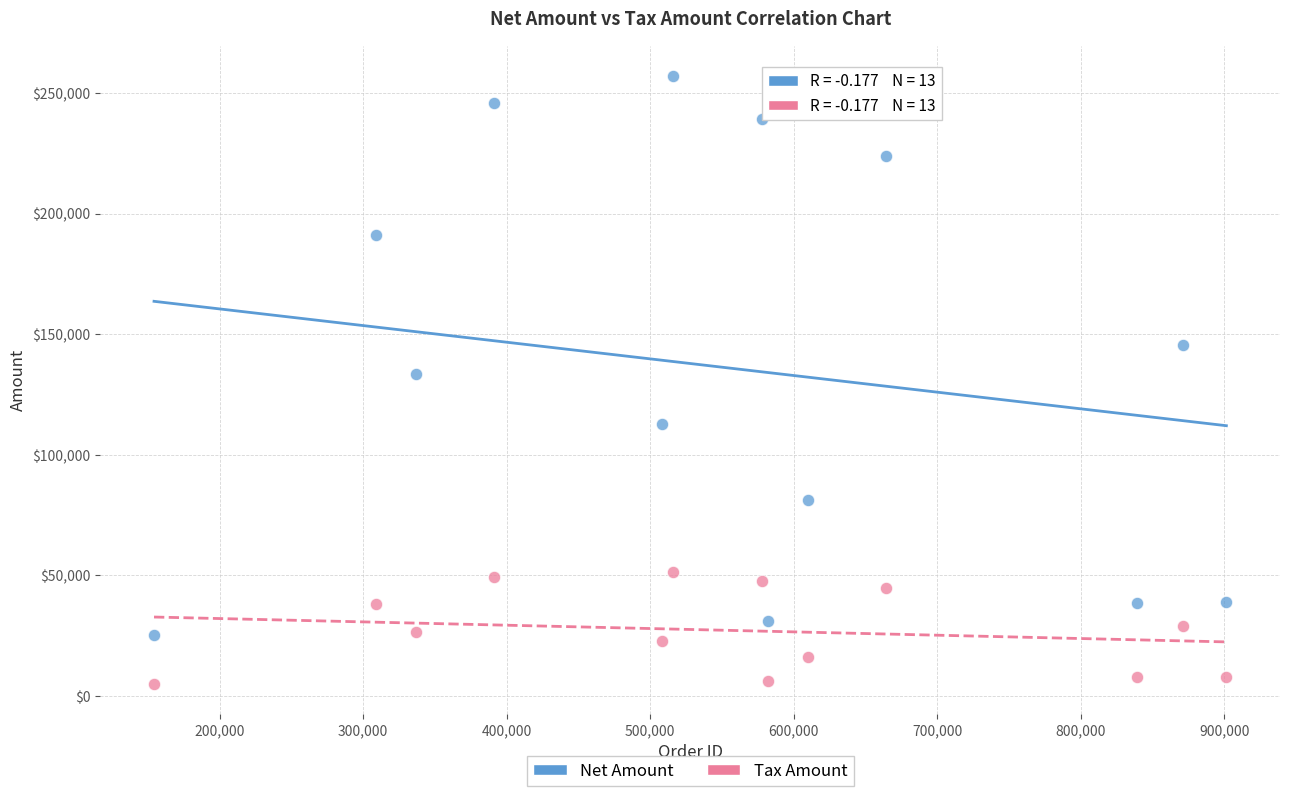

Which series reaches the minimum Y coordinate?

Tax Amount